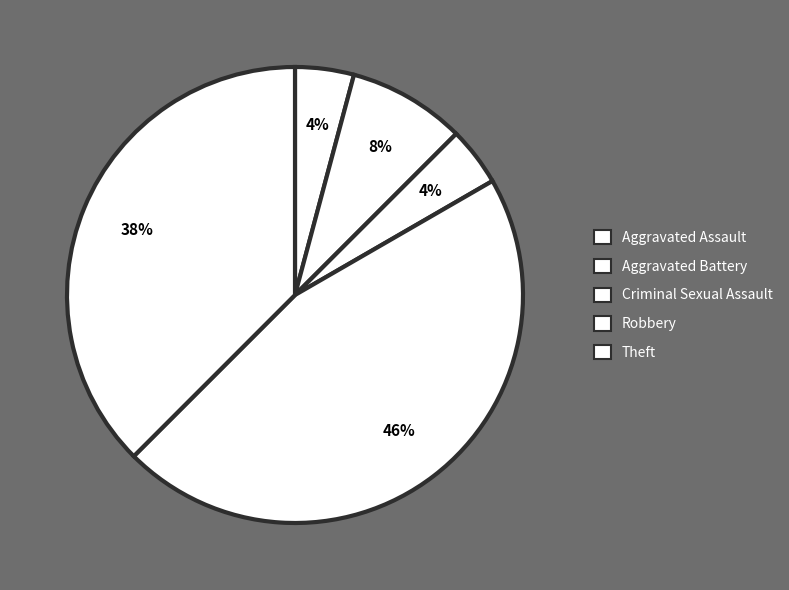

What is the ratio of the value at Robbery to the value at Aggravated Battery?

5.5